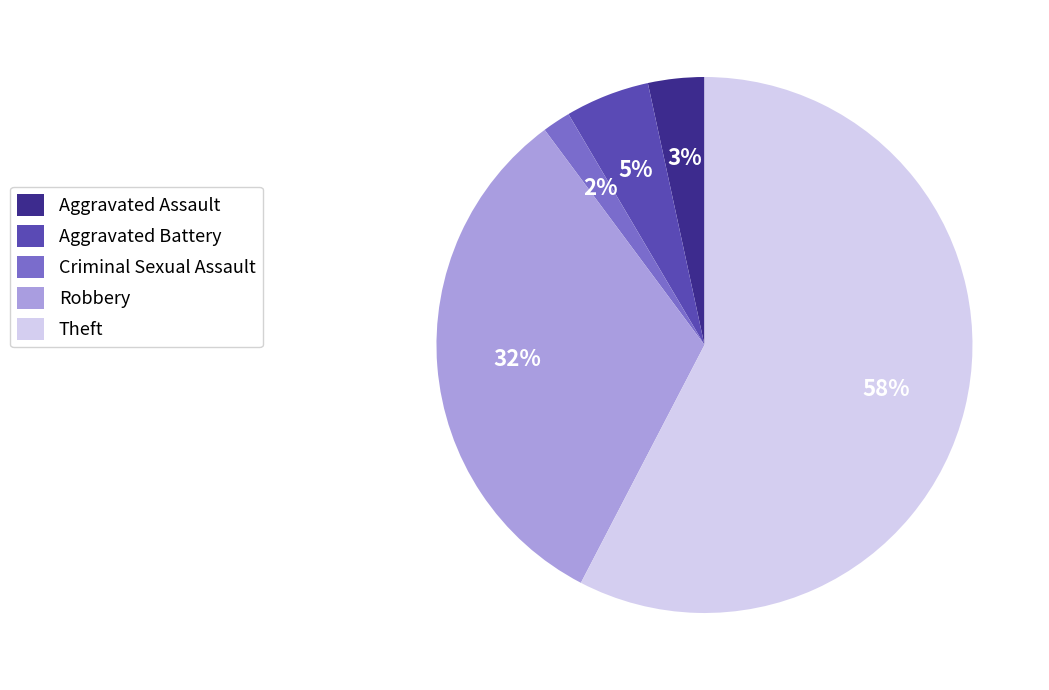

To the nearest percent, what is the difference between the largest and smallest slice percentages?

56%